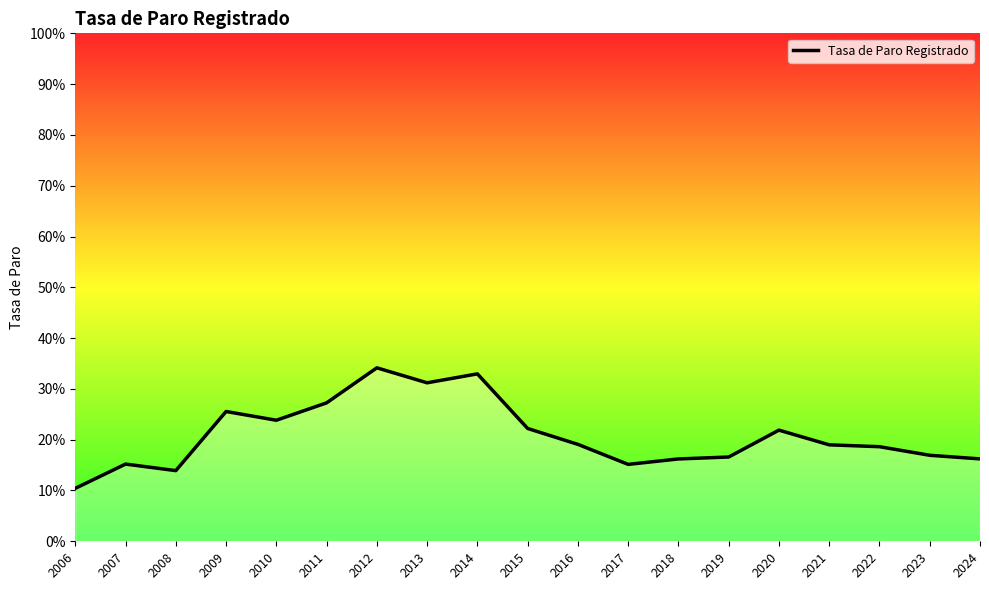

Does the chart have visible grid lines?

No